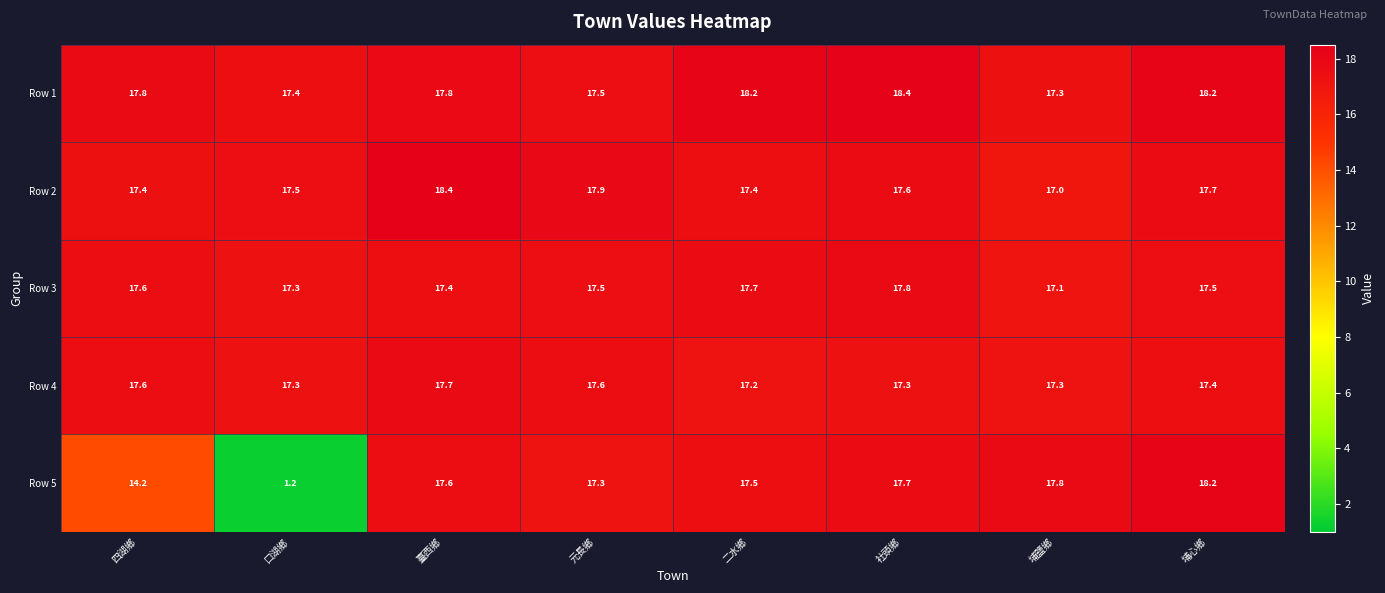

At 臺西鄉, list the series in order from largest to smallest.

Row 2, Row 1, Row 4, Row 5, Row 3